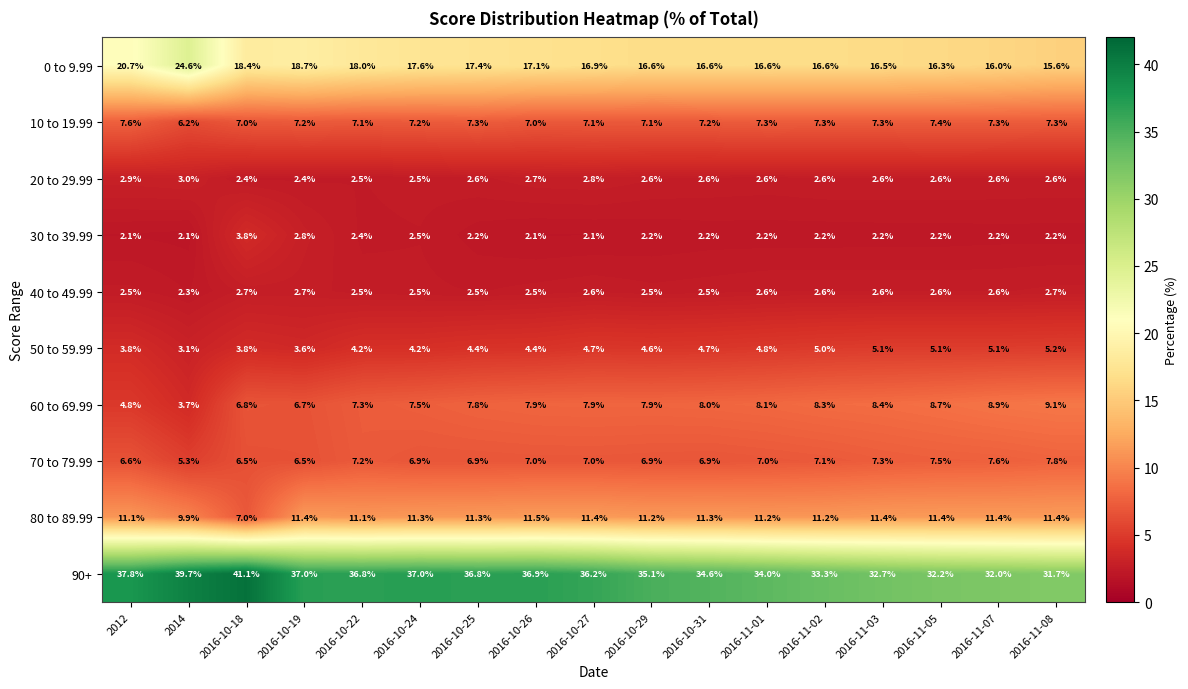

Which category has the highest value across all series?

2016-10-18